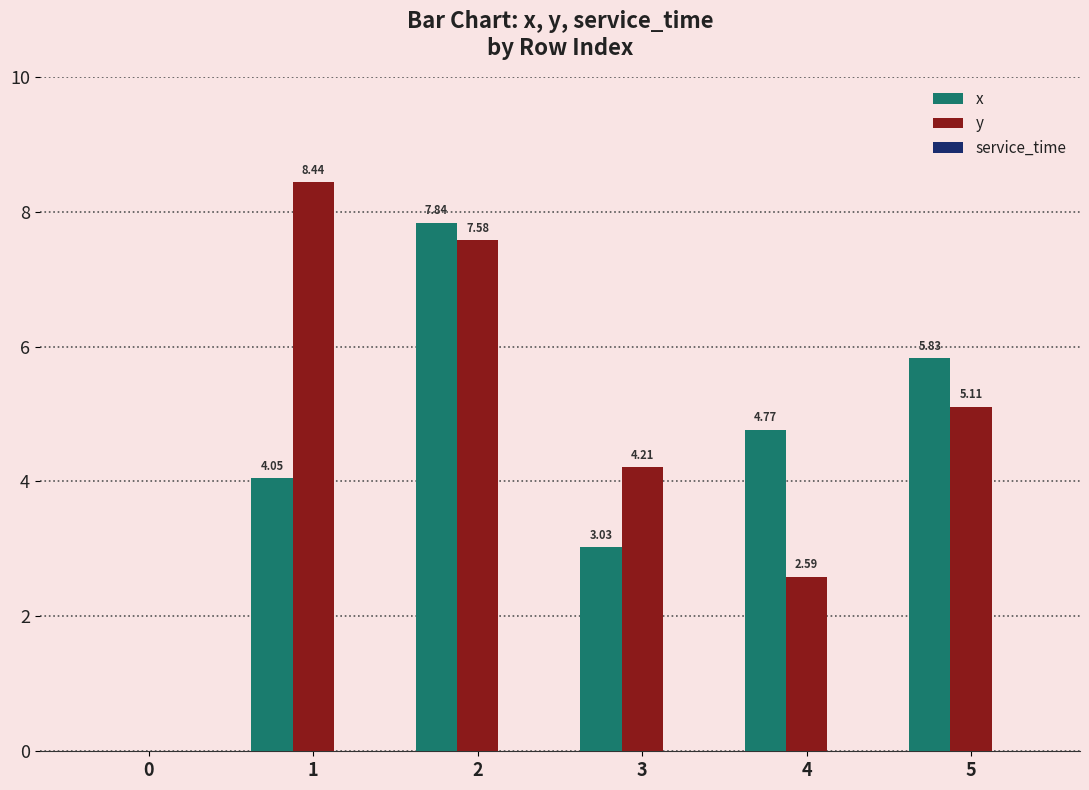

Which series changed the most between 0 and 1?

y